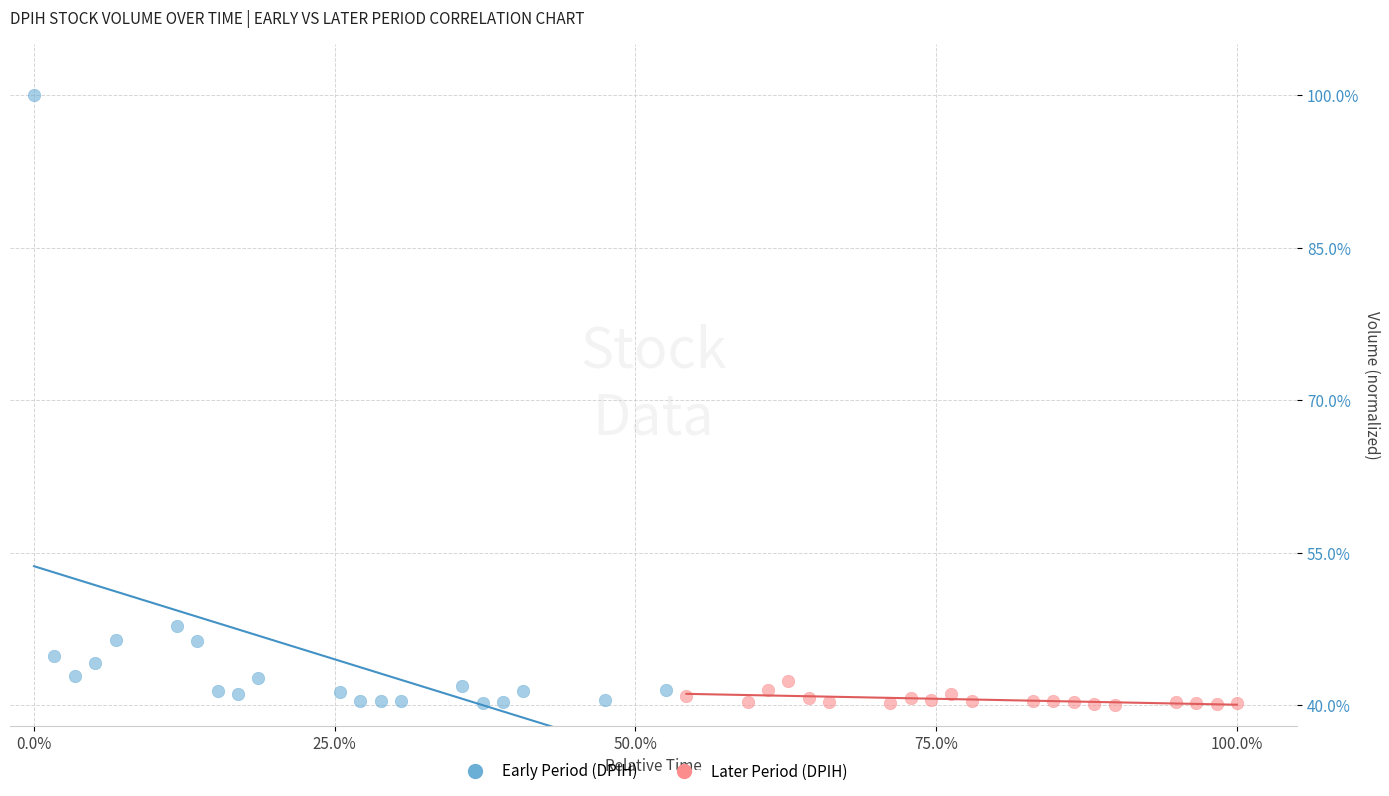

Which series has the widest spread of Y values?

Early Period (DPIH)